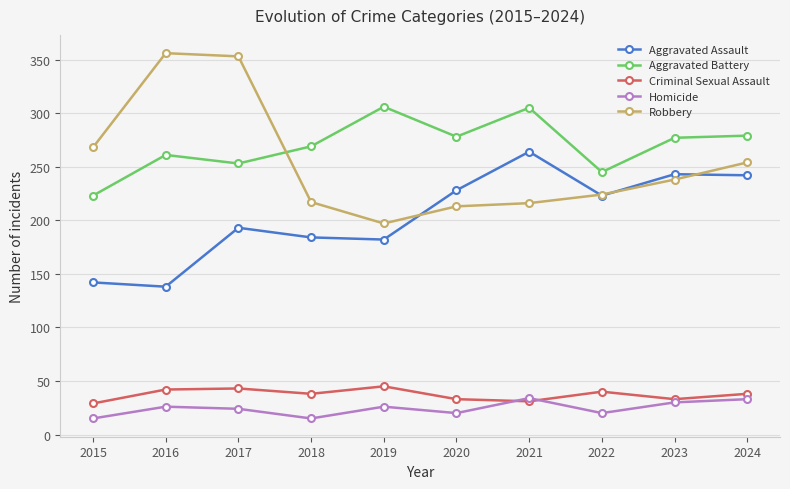

What is the value of the Robbery point at the 1st from the left?

268